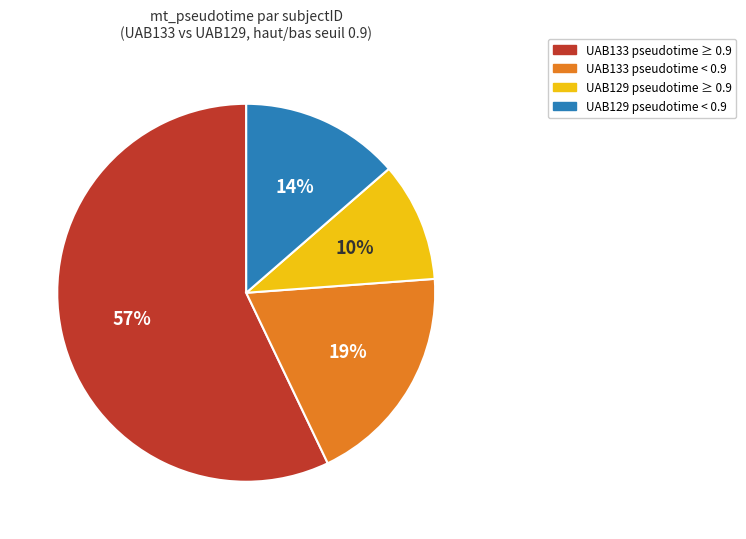

Does any single category account for the majority?

Yes